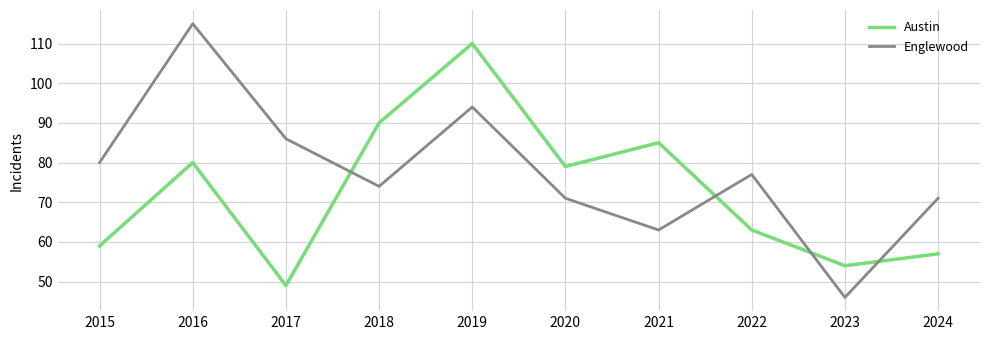

What are all the series names shown in the legend?

Austin, Englewood